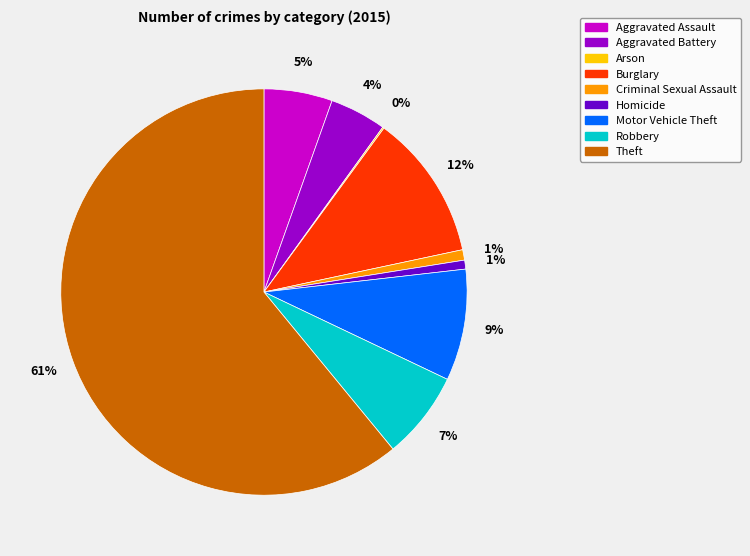

Do Aggravated Assault and Criminal Sexual Assault together represent more than half of the pie?

No